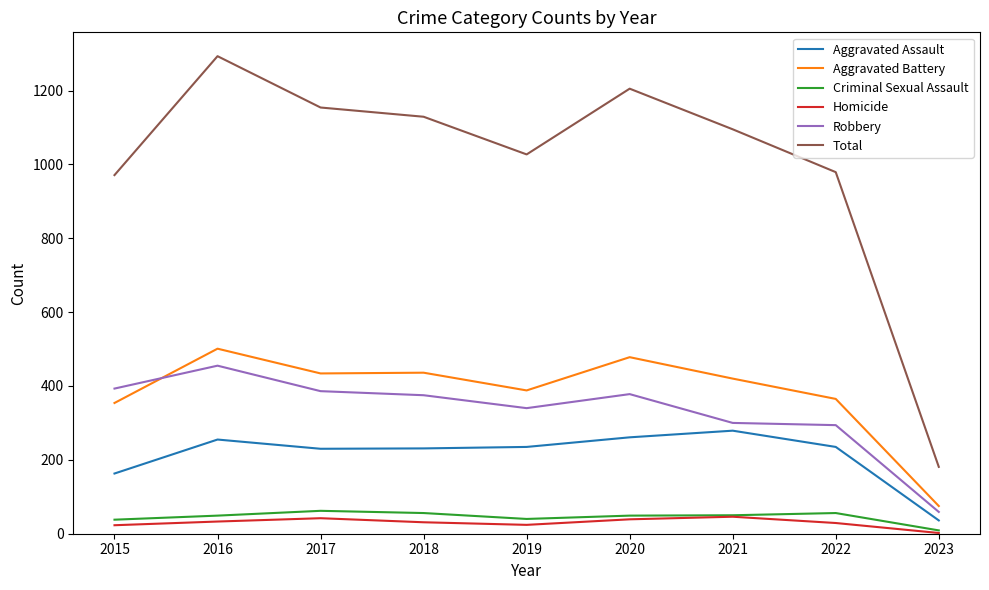

What is the difference between the highest and lowest values at 2015?

948